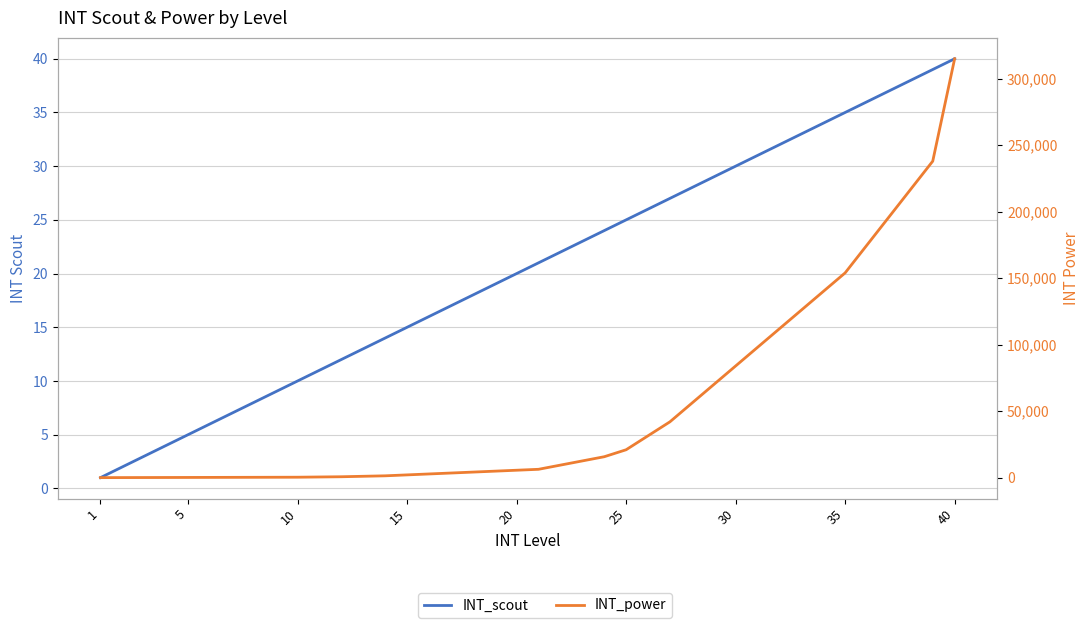

What is the sum of all INT_power values?

2148295